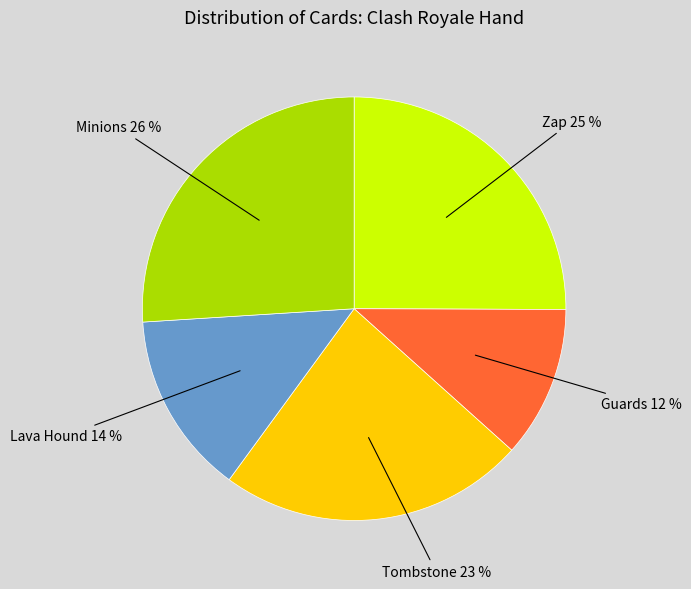

How many segments does this pie chart have?

5